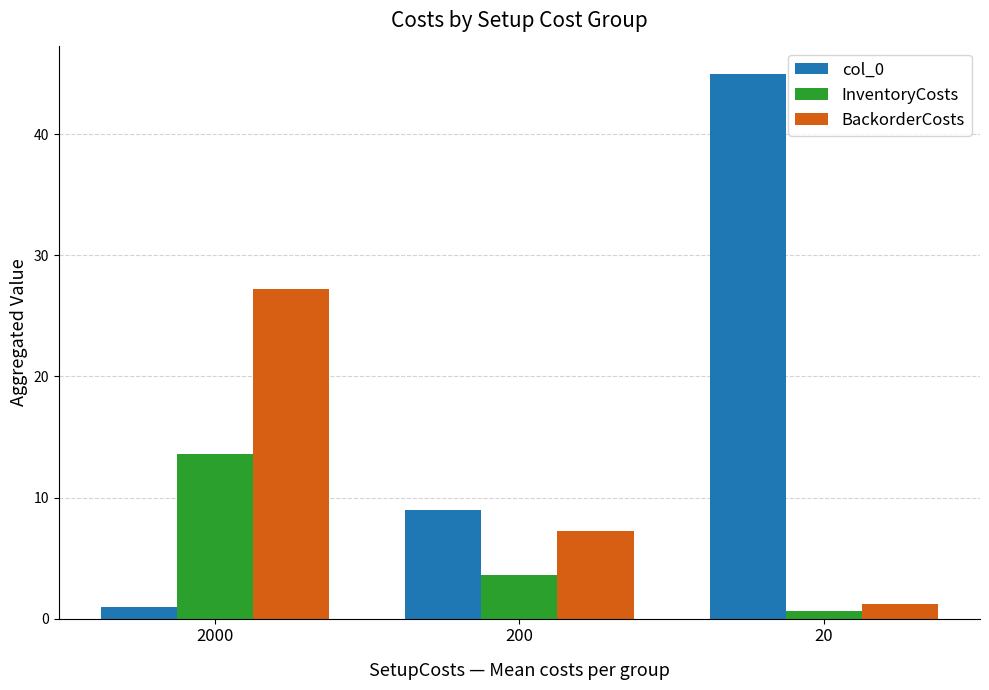

What is the lowest value of the InventoryCosts series?

0.6